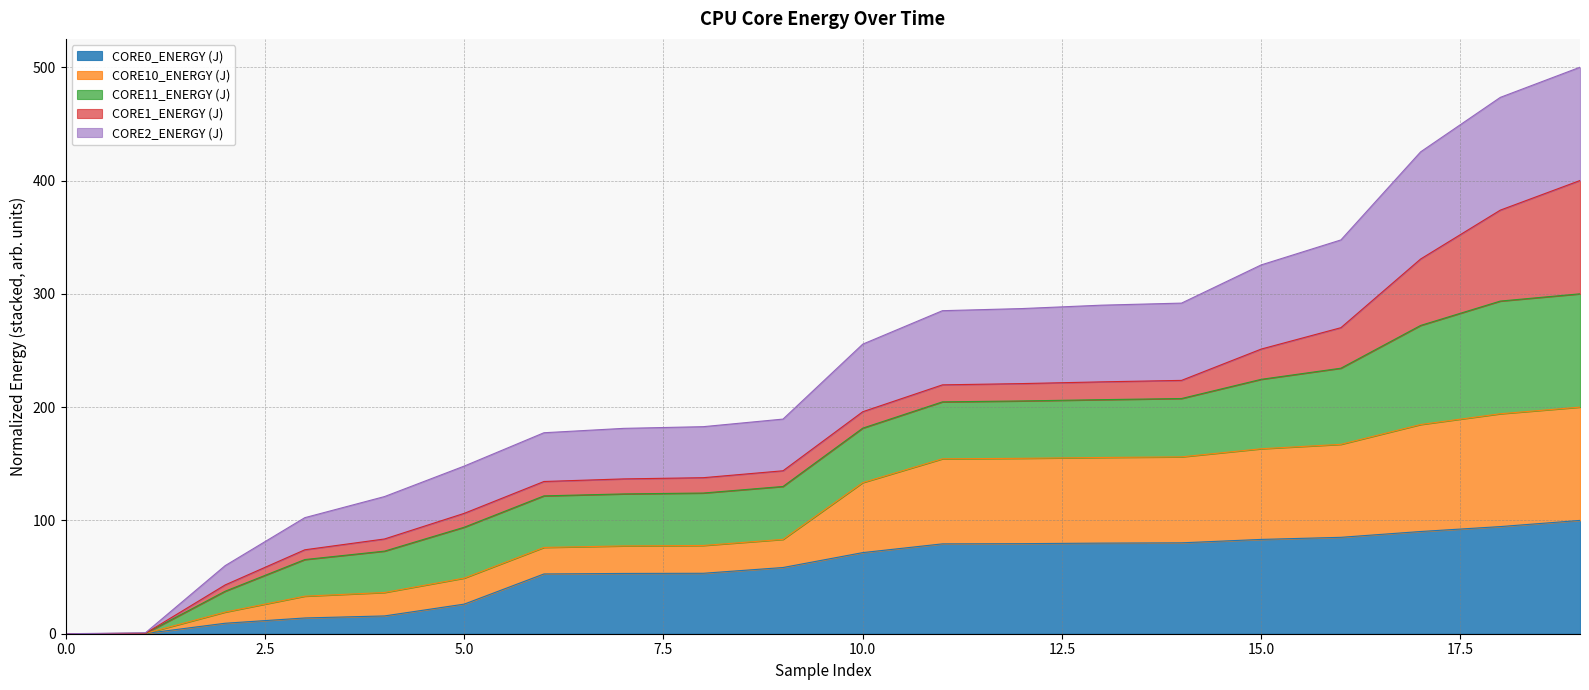

At how many categories does at least one series exceed 301?

5